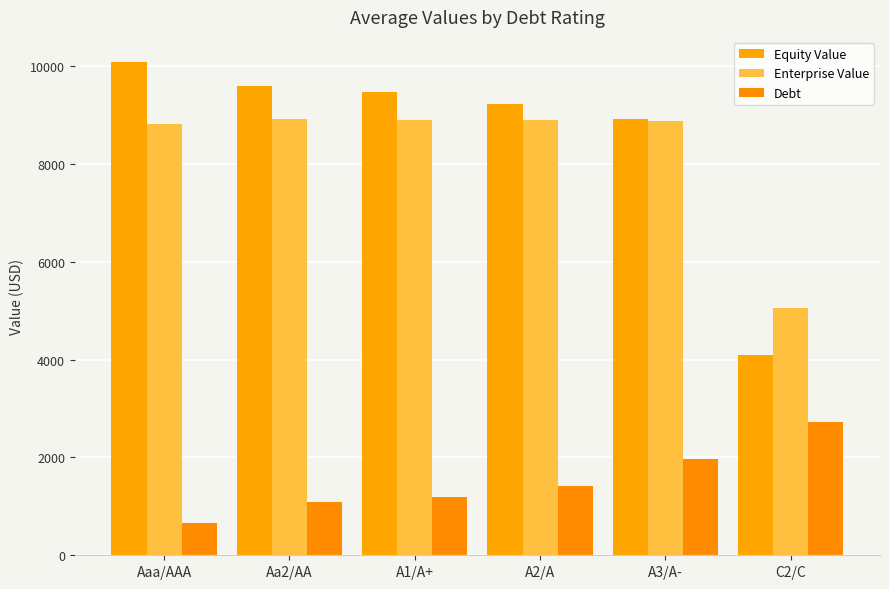

How many bars are there in total?

18